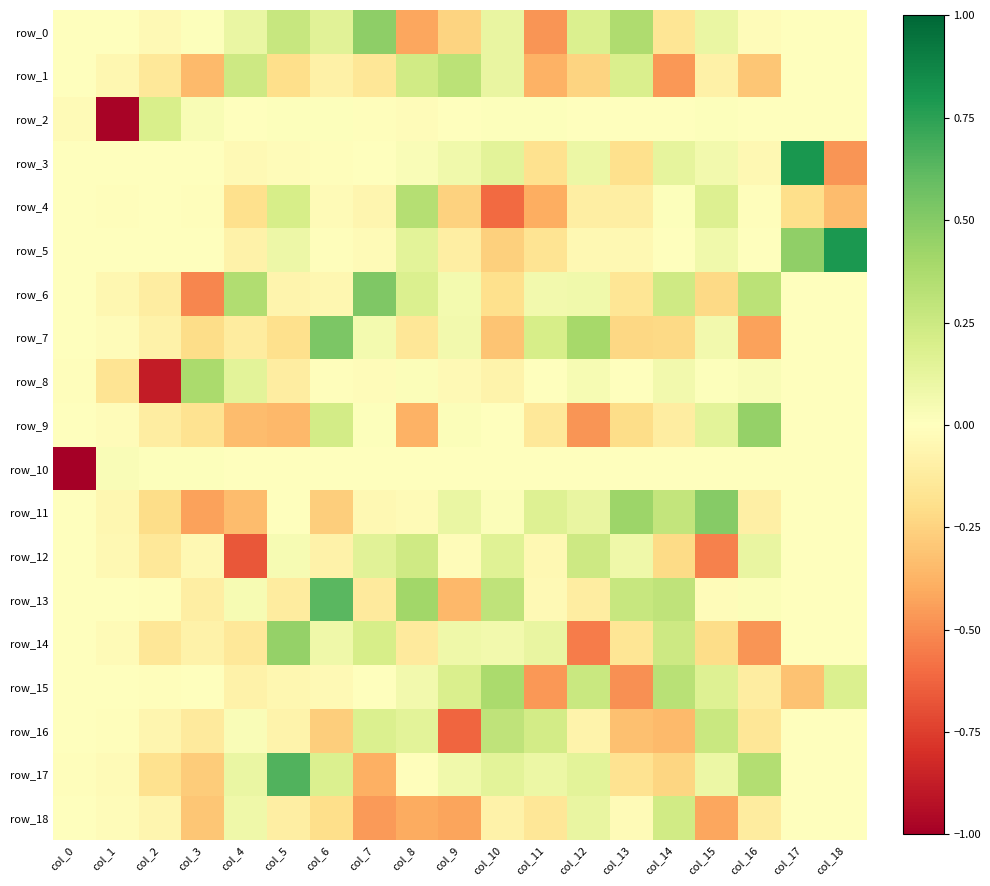

Which series has the largest range (max minus min)?

row_3